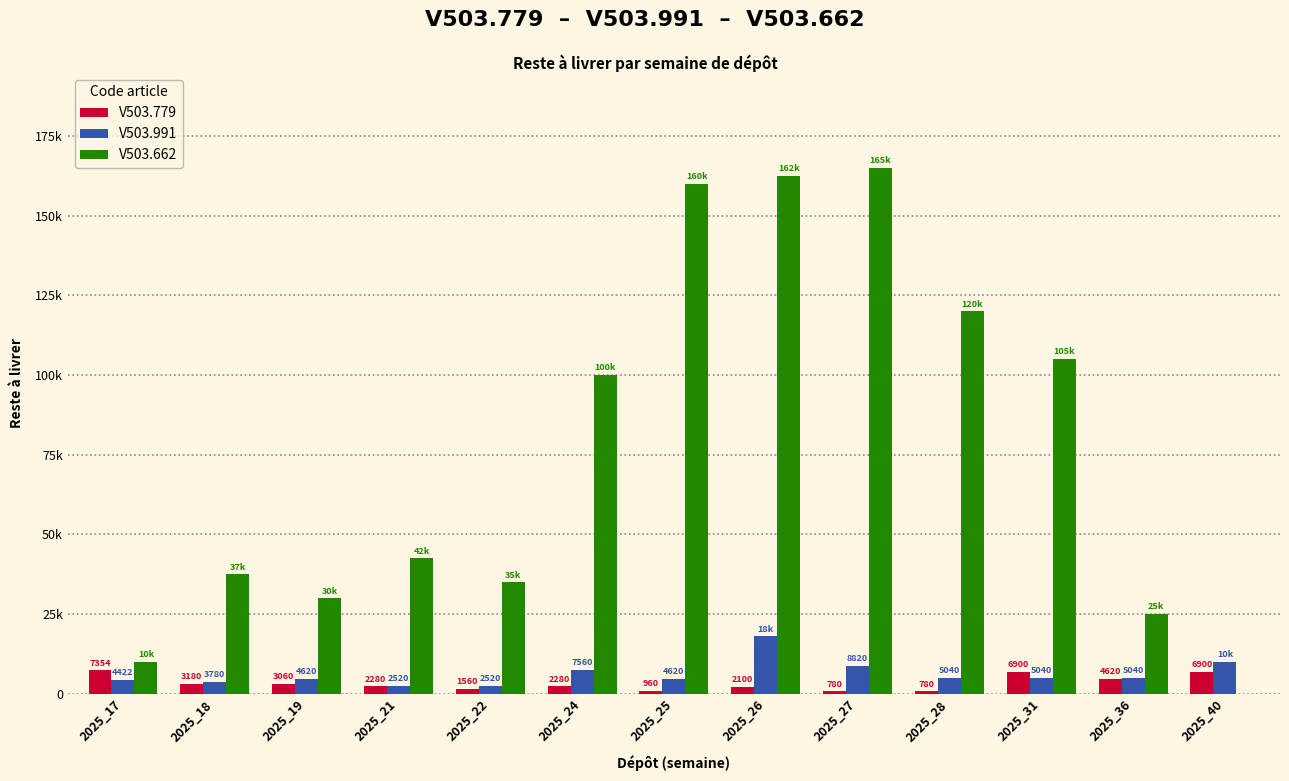

What is the sum of all V503.779 values?

42754